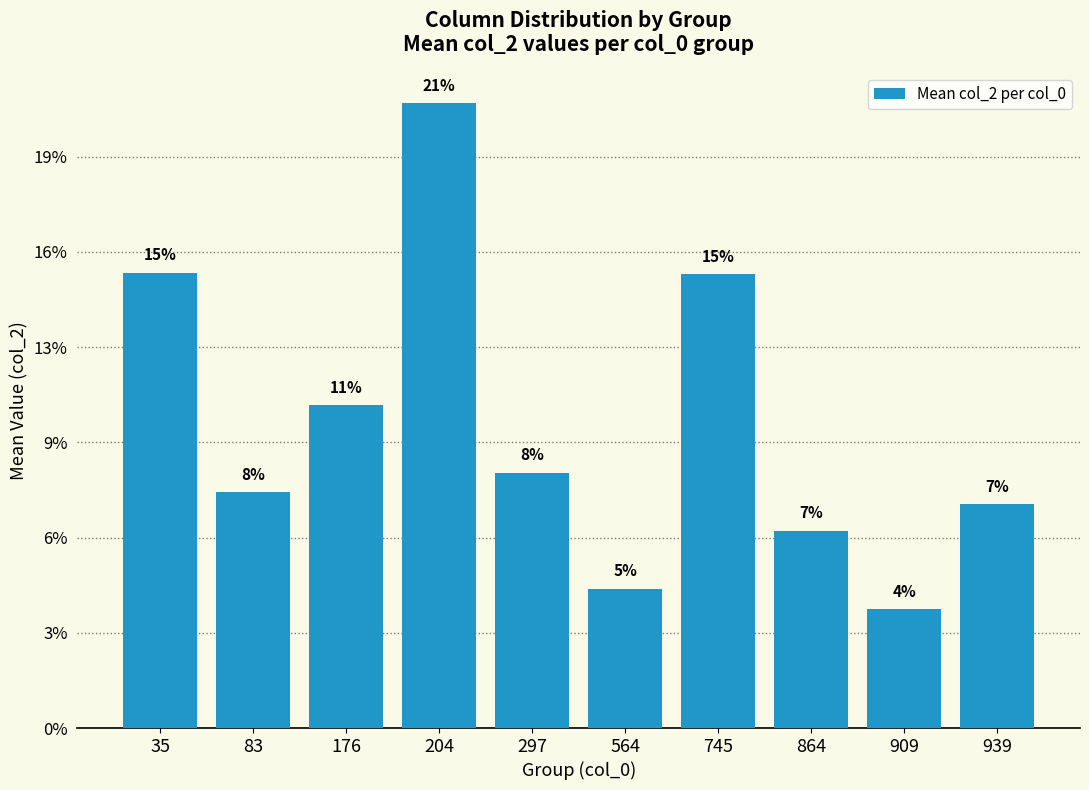

At which label does the data first exceed 1?

35